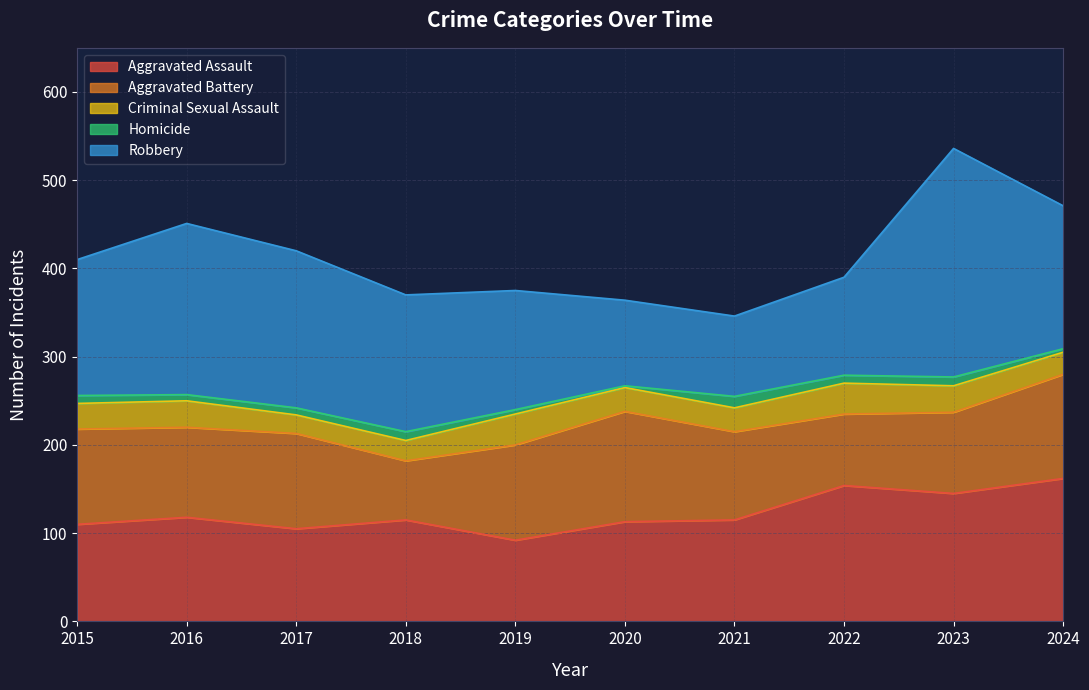

At which label does Aggravated Battery reach its minimum?

2018